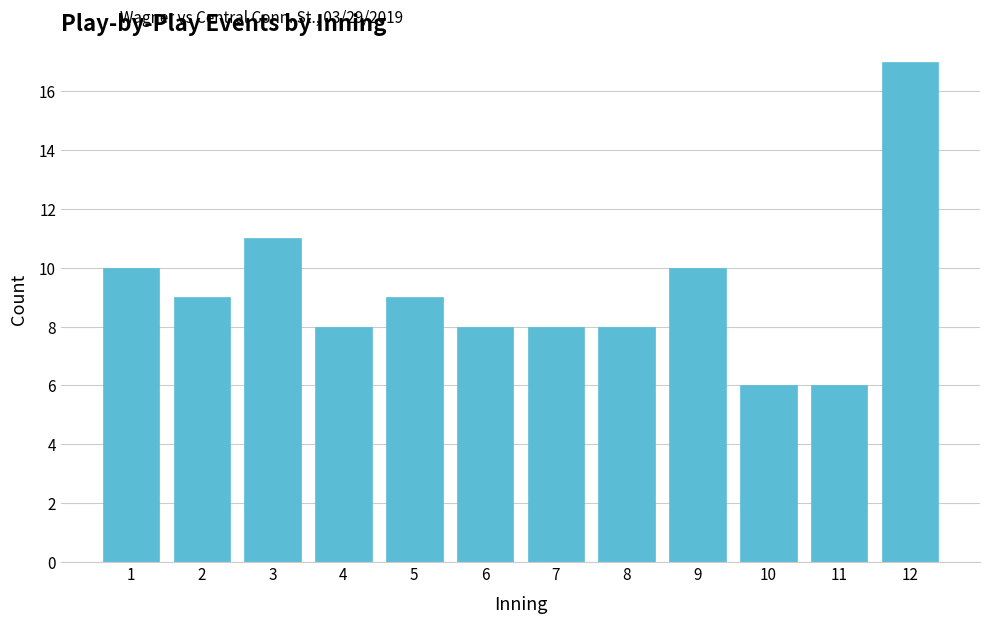

Reading left to right, what are all the values shown in this chart?

10	9	11	8	9	8	8	8	10	6	6	17